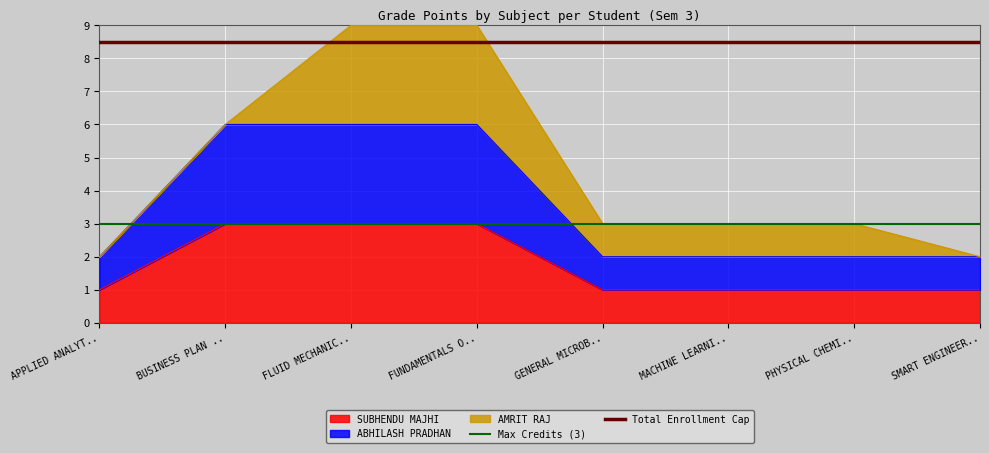

What is the sum of the Max Credits (3) values at BUSINESS PLAN .. and APPLIED ANALYT..?

6.0